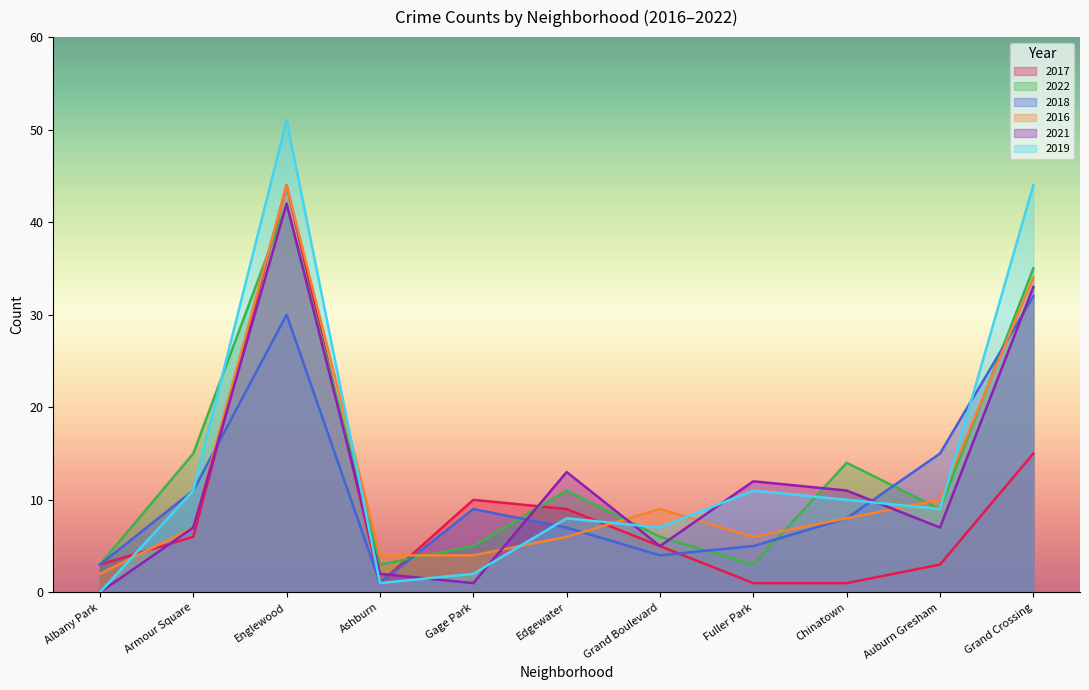

List the series in order of their peak value, highest first.

2019, 2017, 2016, 2022, 2021, 2018